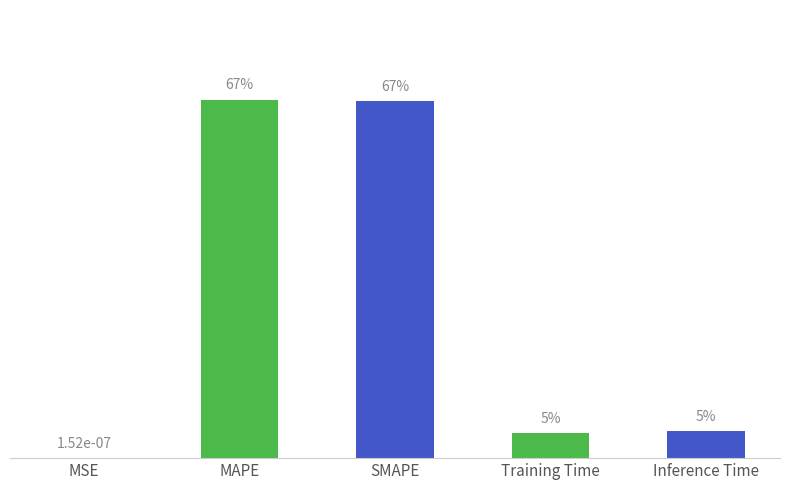

Between SMAPE and MAPE, which is larger?

MAPE